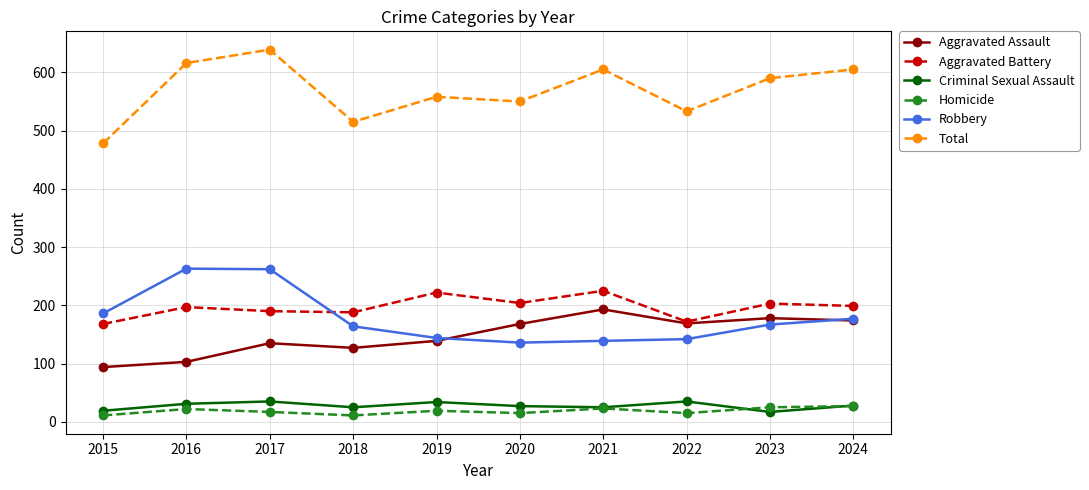

Which series has the largest total across all categories?

Total